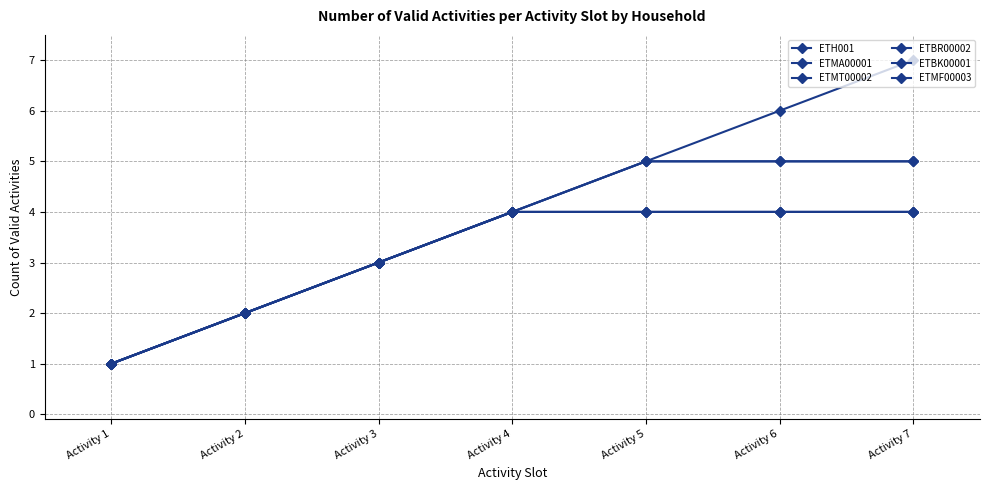

The value of ETBK00001 at Activity 1 is 2. True or false?

False